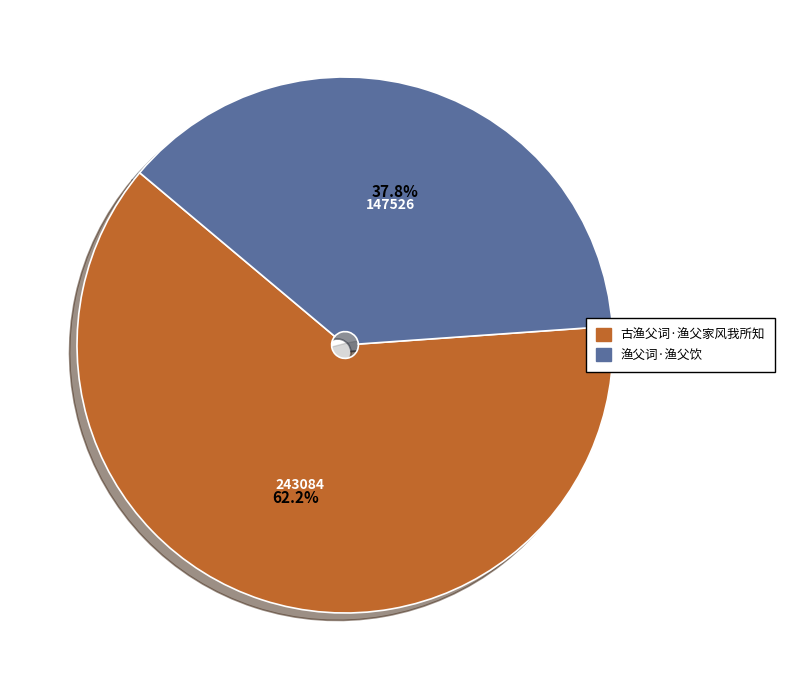

Rank the categories by value from lowest to highest.

渔父词·渔父饮, 古渔父词·渔父家风我所知